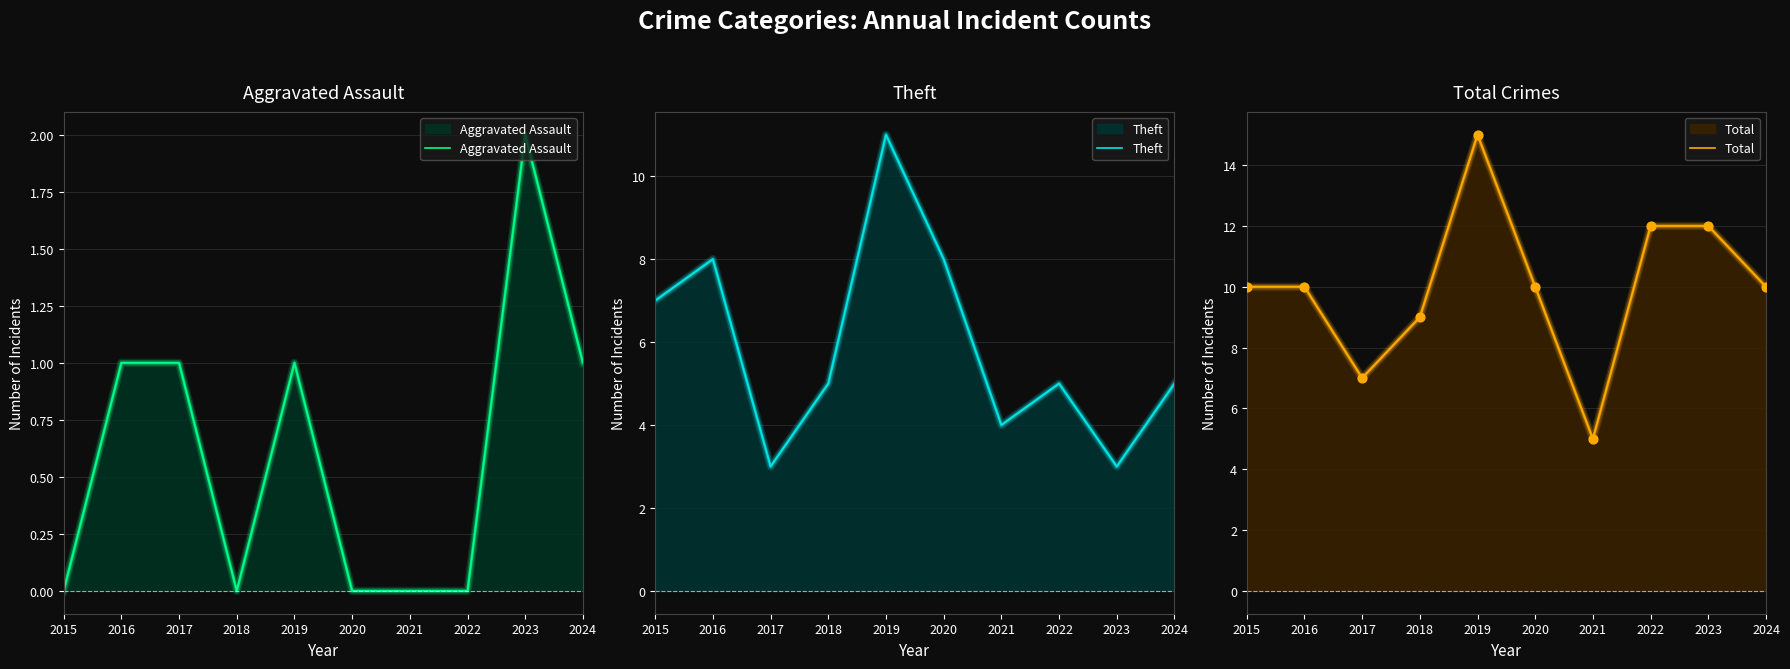

At how many categories does at least one series exceed 3?

10